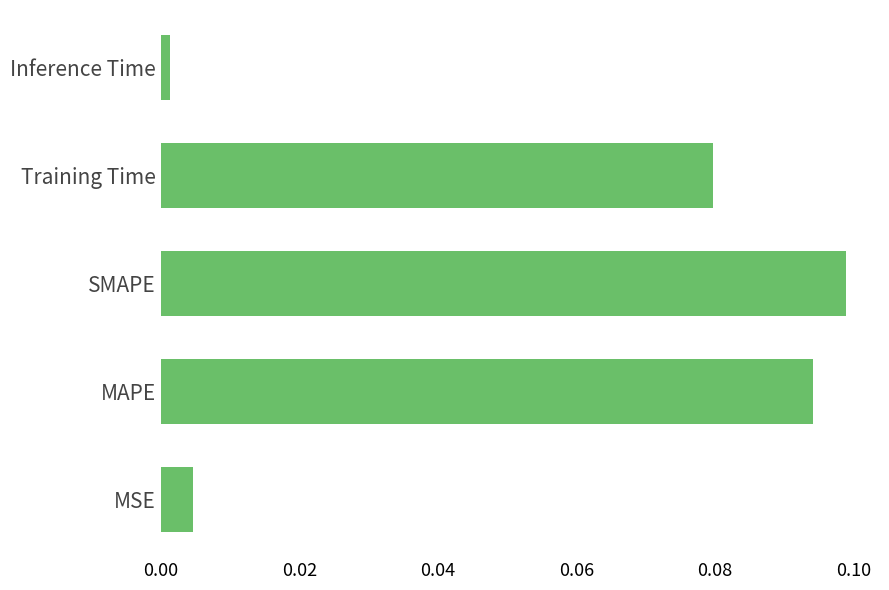

Are the bars grouped side by side (vs. stacked)?

No